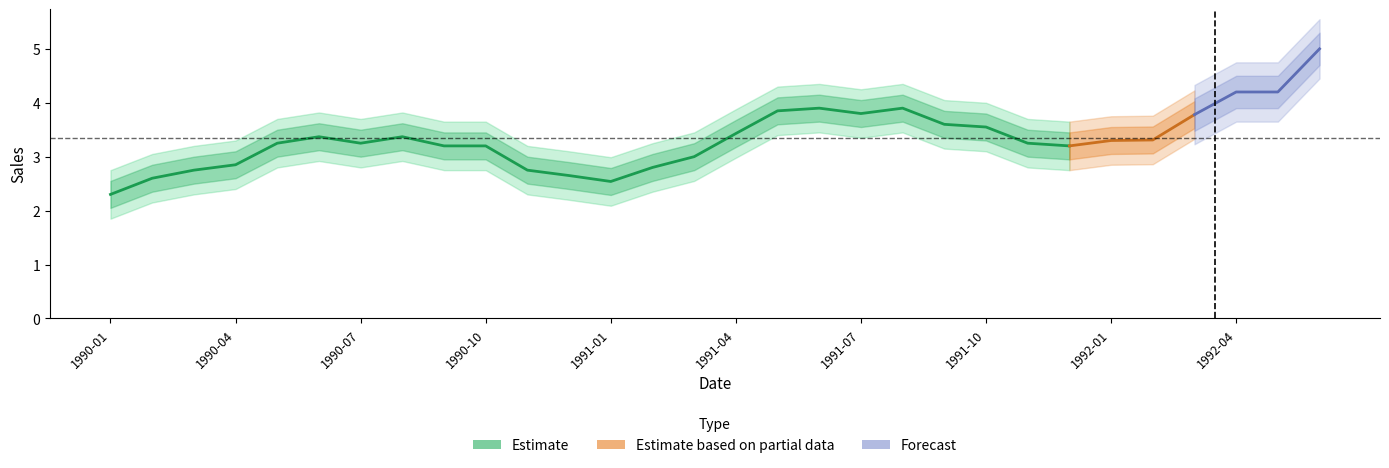

Rank the categories by value from highest to lowest.

1992-06, 1992-04, 1992-05, 1991-06, 1991-08, 1991-05, 1991-07, 1992-03, 1991-09, 1991-10, 1991-04, 1990-06, 1990-08, 1992-02, 1992-01, 1990-05, 1990-07, 1991-11, 1990-09, 1990-10, 1991-12, 1991-03, 1990-04, 1991-02, 1990-03, 1990-11, 1990-12, 1990-02, 1991-01, 1990-01